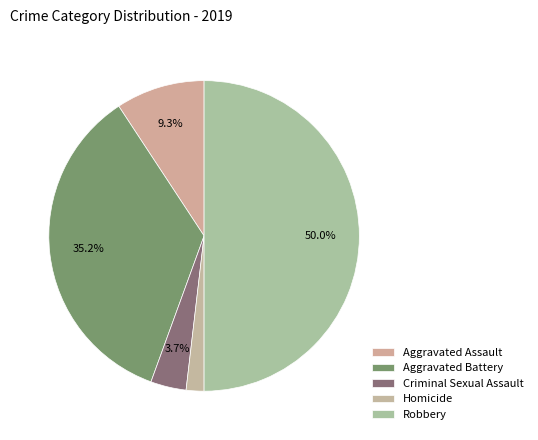

How many slices are in this pie chart?

5